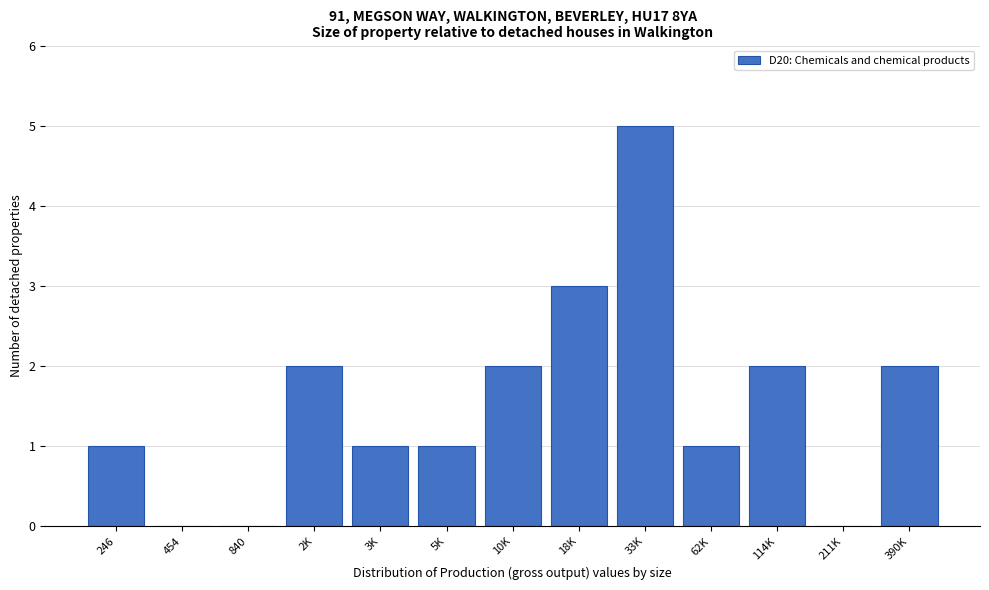

Reading left to right, transcribe all the data shown in this chart.

246=1	454=0	840=0	2K=2	3K=1	5K=1	10K=2	18K=3	33K=5	62K=1	114K=2	211K=0	390K=2